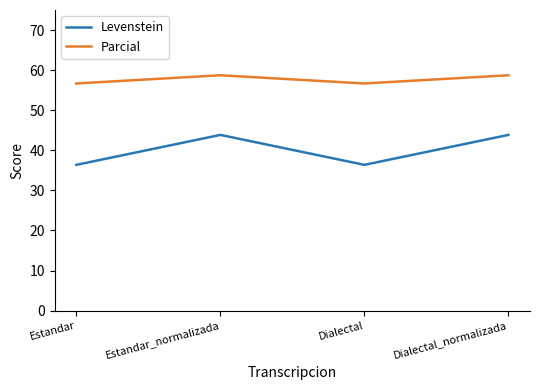

At which category does Parcial reach its first local valley?

Dialectal